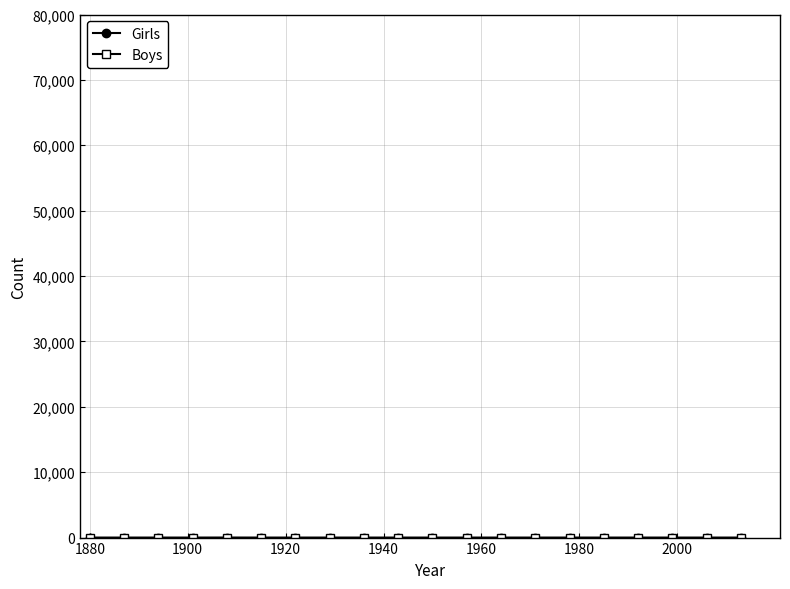

Count the number of data series in this chart.

2